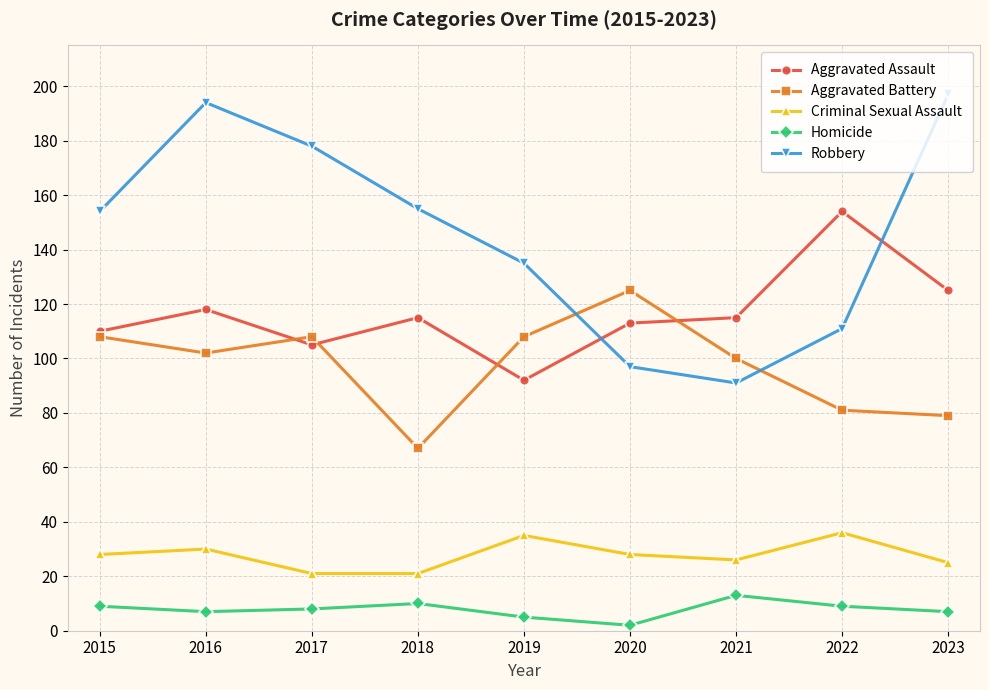

What is the difference between the maximum and minimum values in the Aggravated Battery series?

58